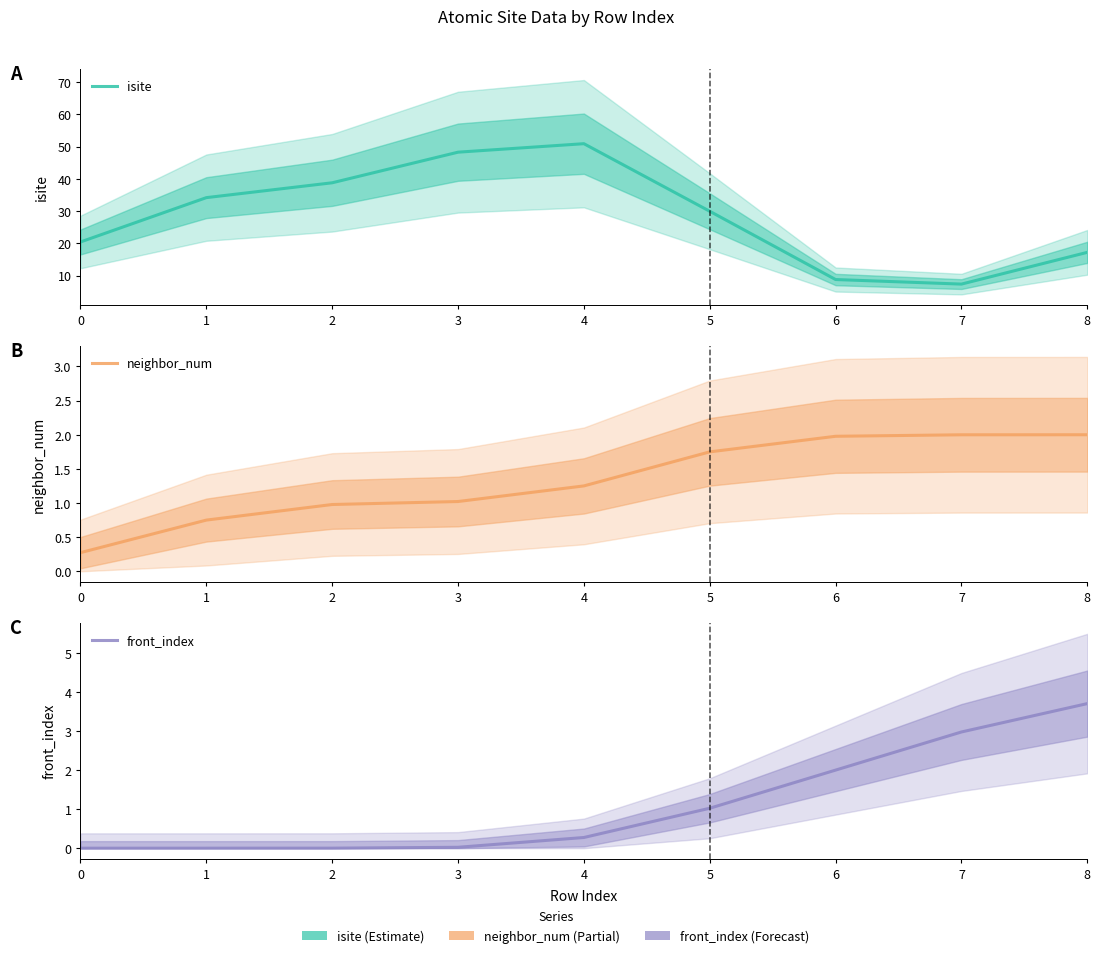

Reading left to right, transcribe all the data shown in this chart.

isite: 20.4	34.2	38.8	48.3	50.9	30.0	8.8	7.4	17.2
neighbor_num: 0.3	0.7	1.0	1.0	1.3	1.7	2.0	2.0	2.0
front_index: 0.0	0.0	0.0	0.0	0.3	1.0	2.0	3.0	3.7